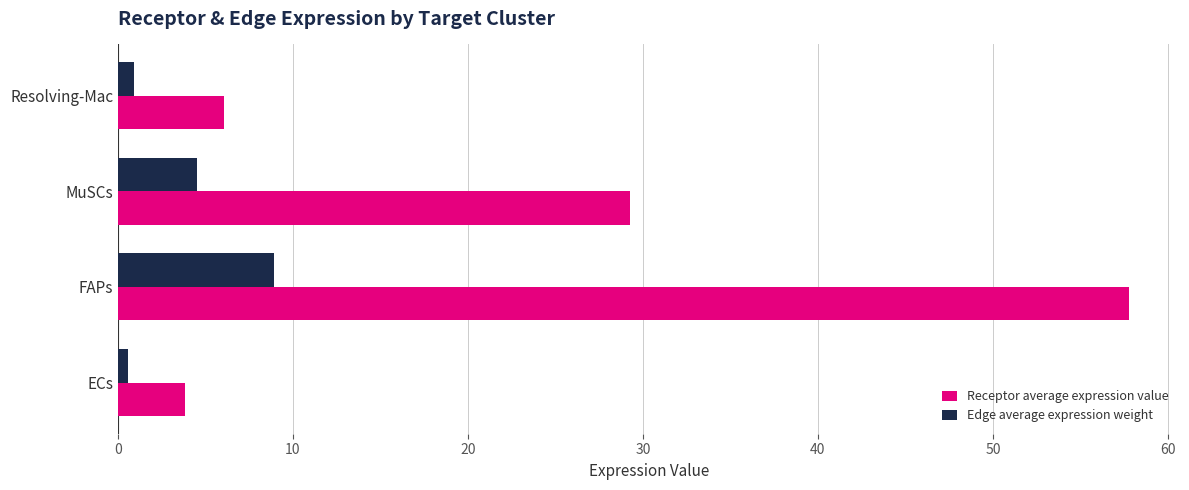

At which label does Receptor average expression value reach its peak?

FAPs